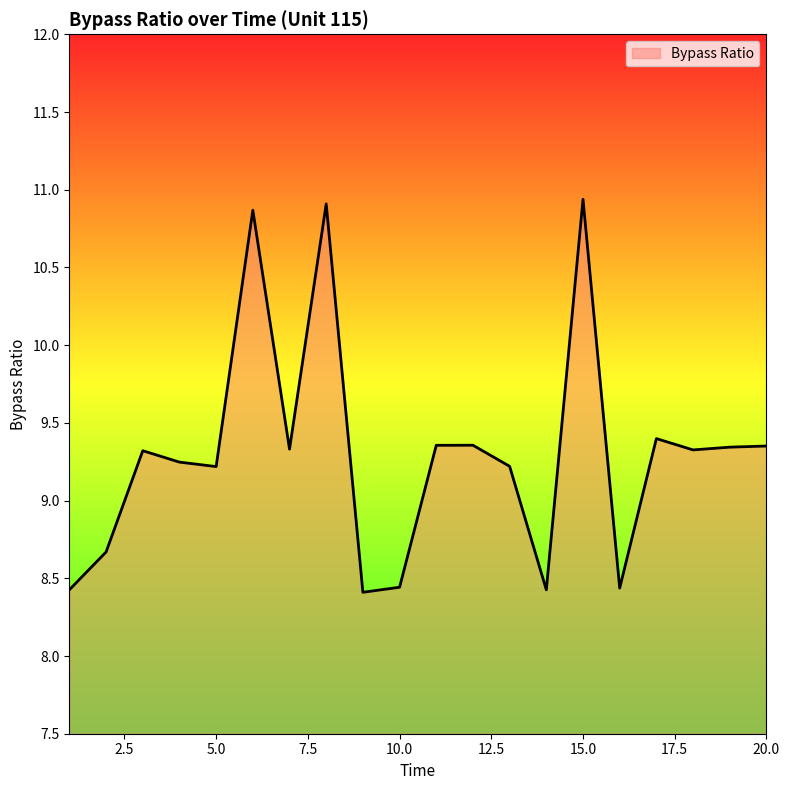

What is the greatest value displayed?

10.9